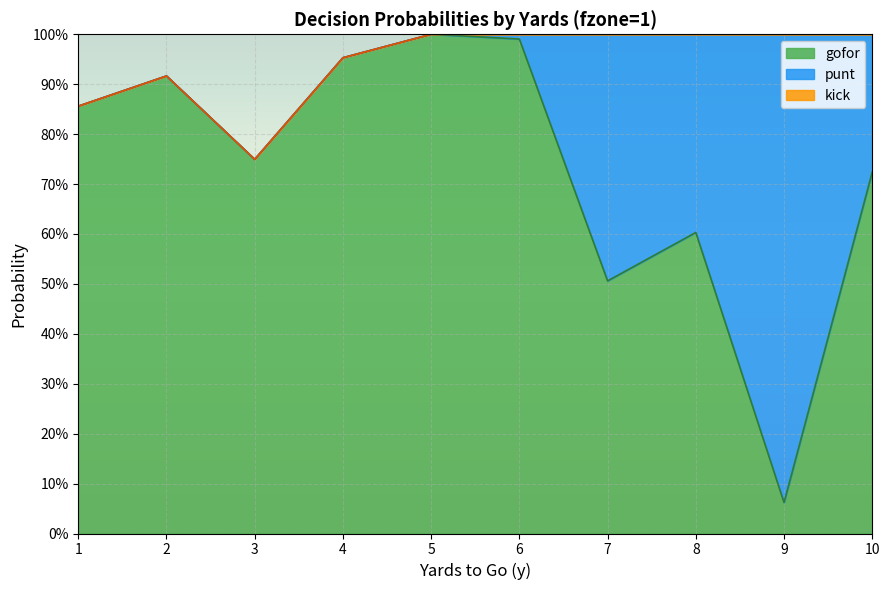

What are all the series names shown in the legend?

gofor, punt, kick